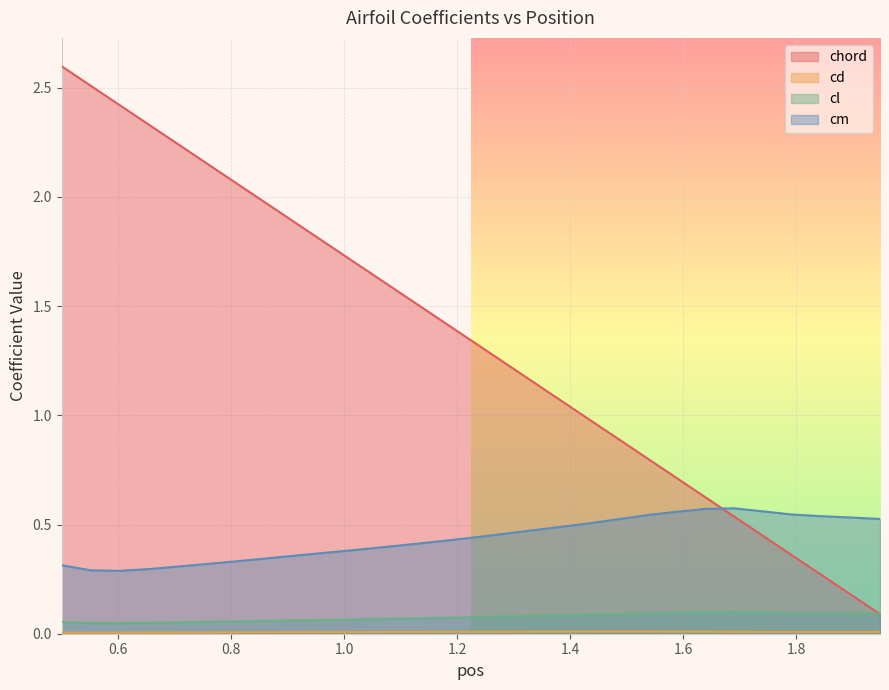

What is the spread (max minus min) of values at 1.6897?

0.6